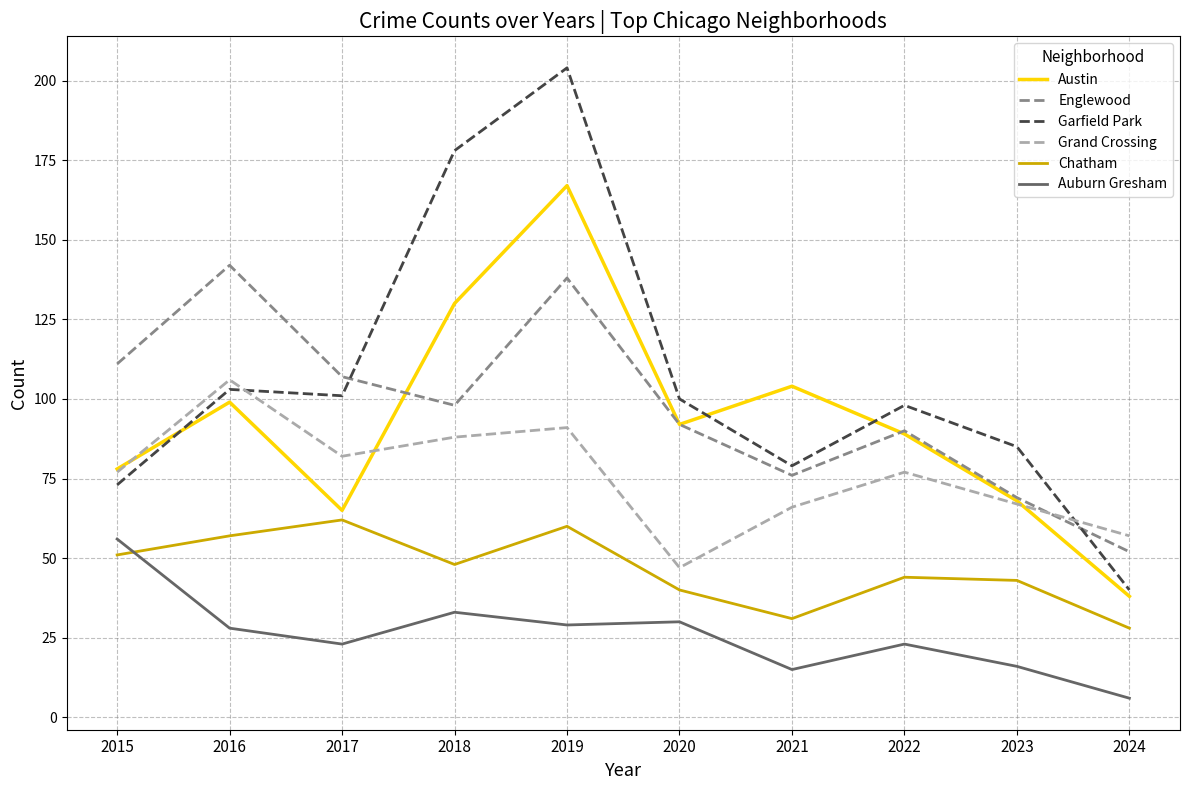

True or false: Englewood and Austin intersect in this chart.

True